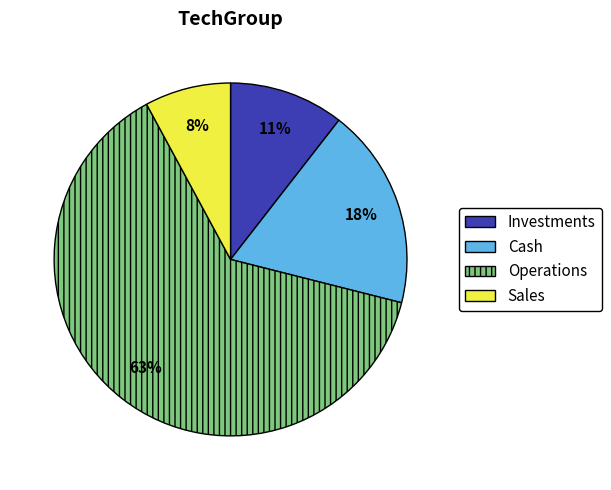

Between Cash and Investments, which is larger?

Cash